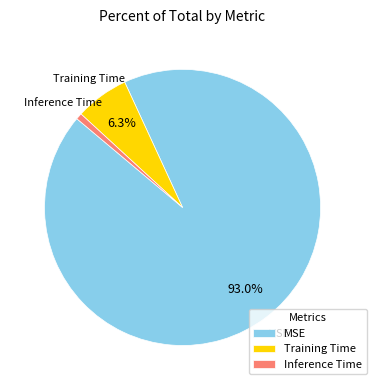

To the nearest percent, what portion does Inference Time represent?

1%